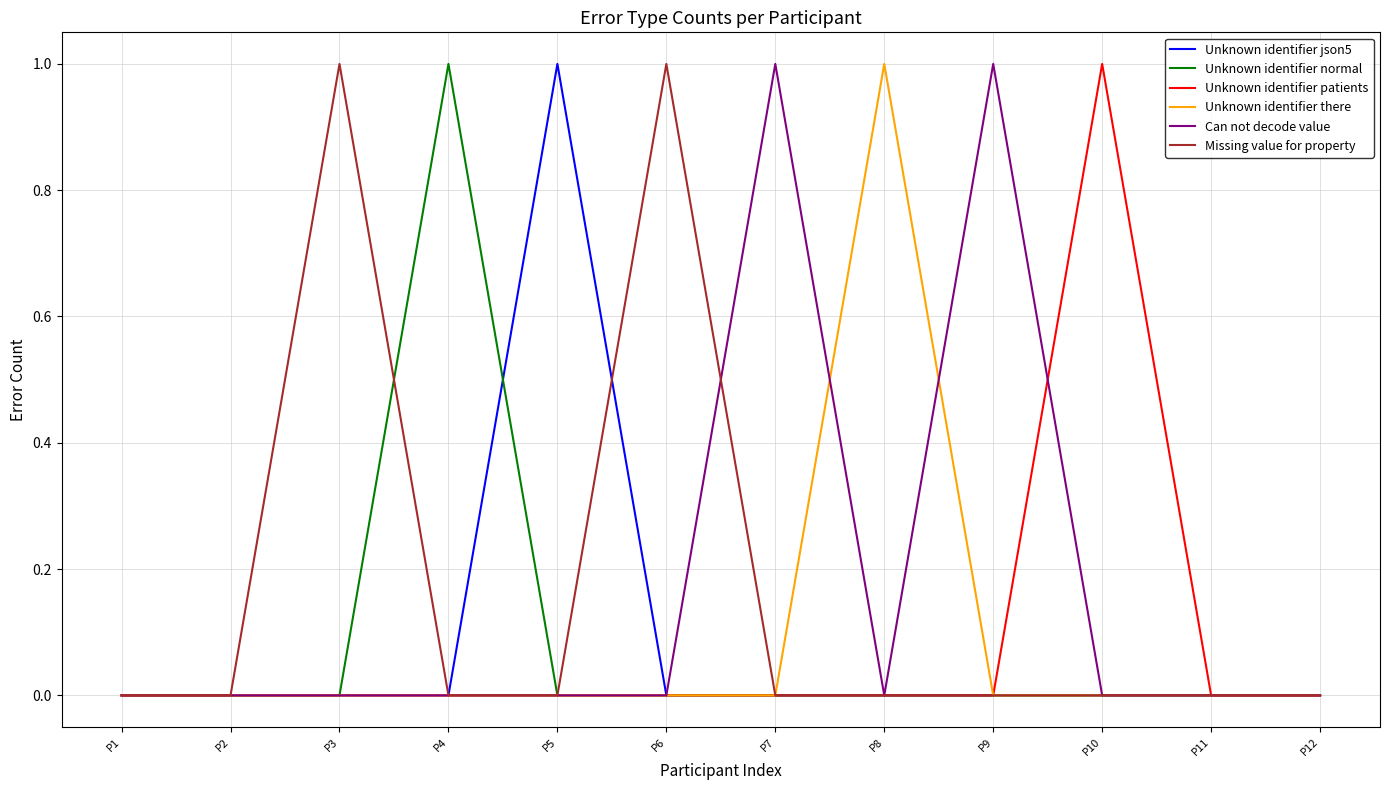

The Unknown identifier json5 series shows 0 at P8. True or false?

True